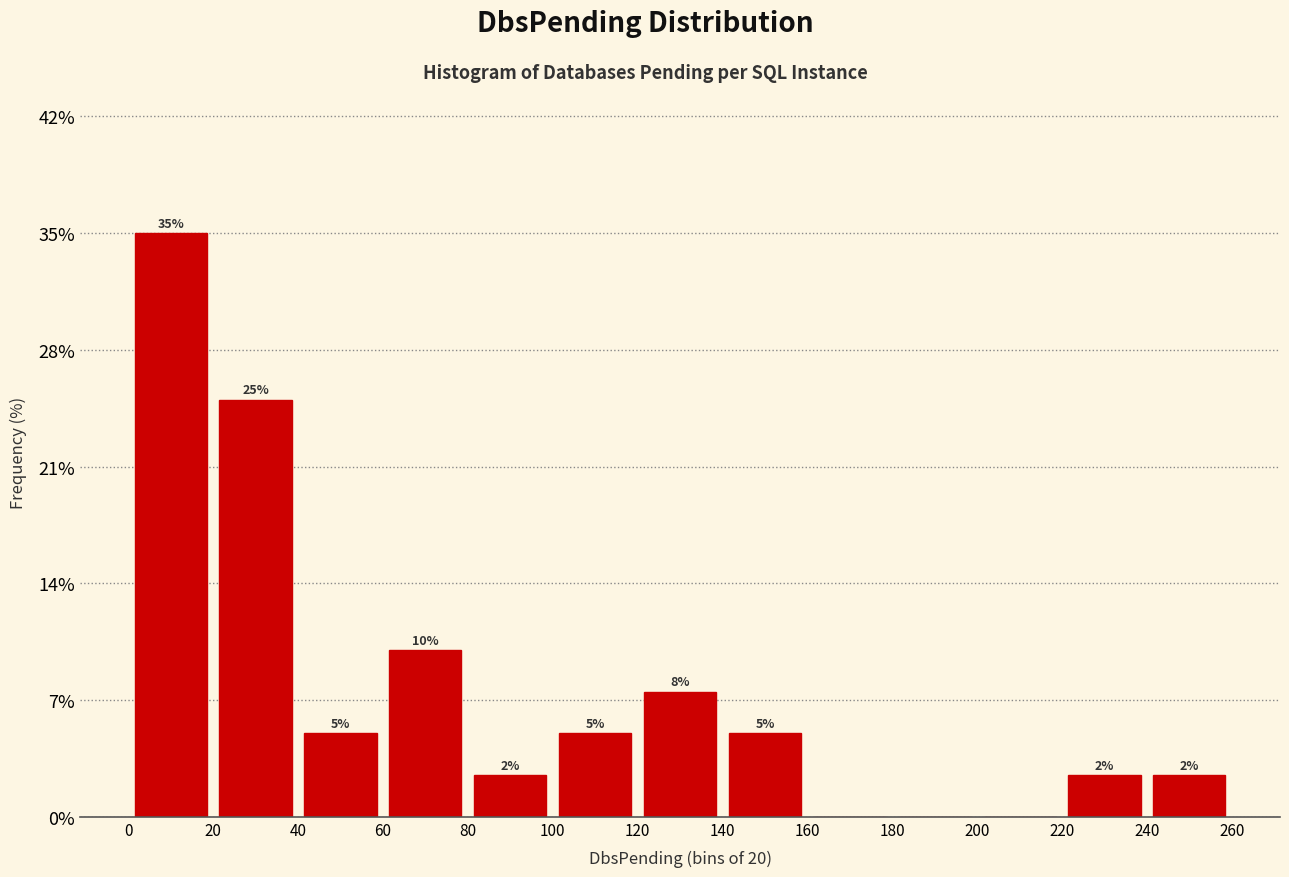

Over which range of the x-axis is the bar tallest?

0 to 20